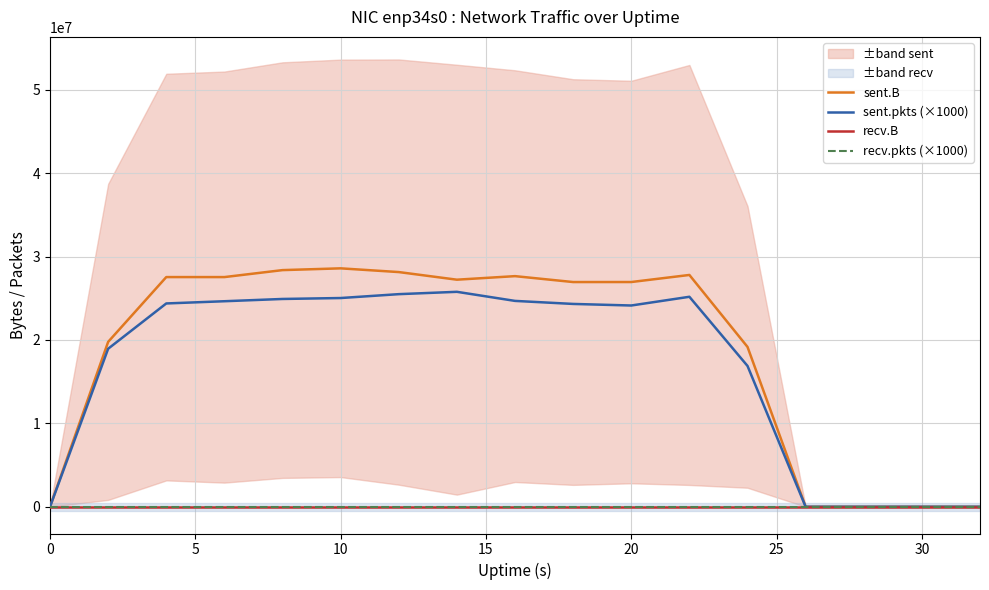

How many distinct data groups are displayed?

4